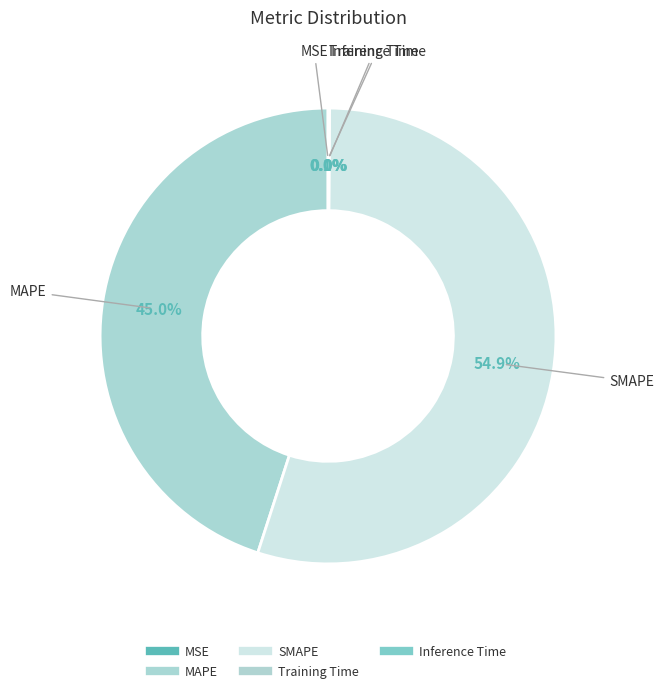

Between SMAPE and Training Time, which is larger?

SMAPE